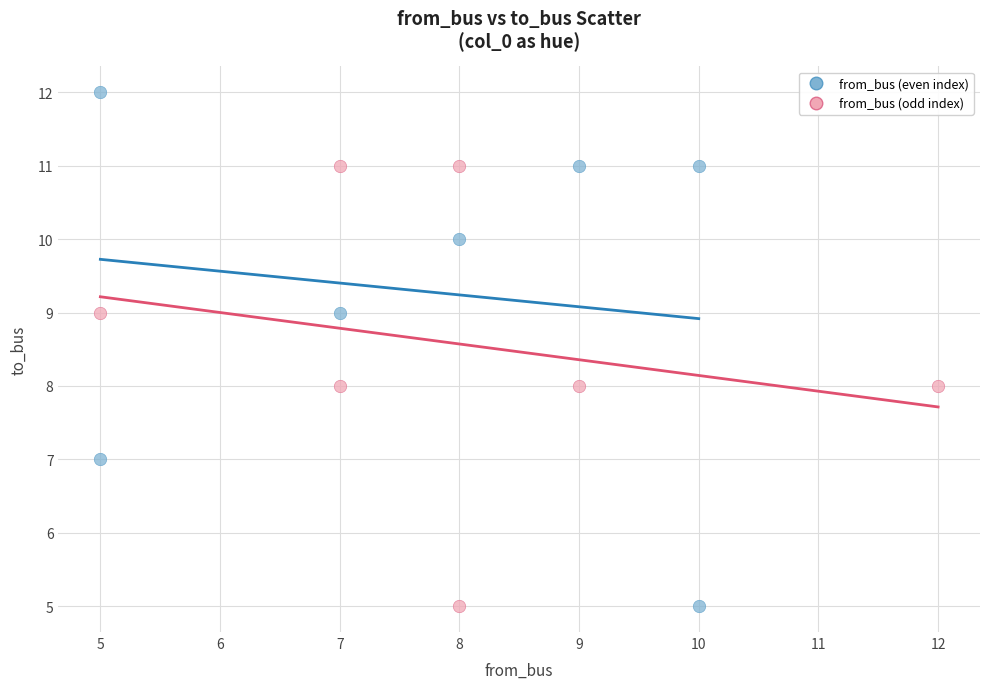

Which series has the widest spread of Y values?

from_bus (even index)